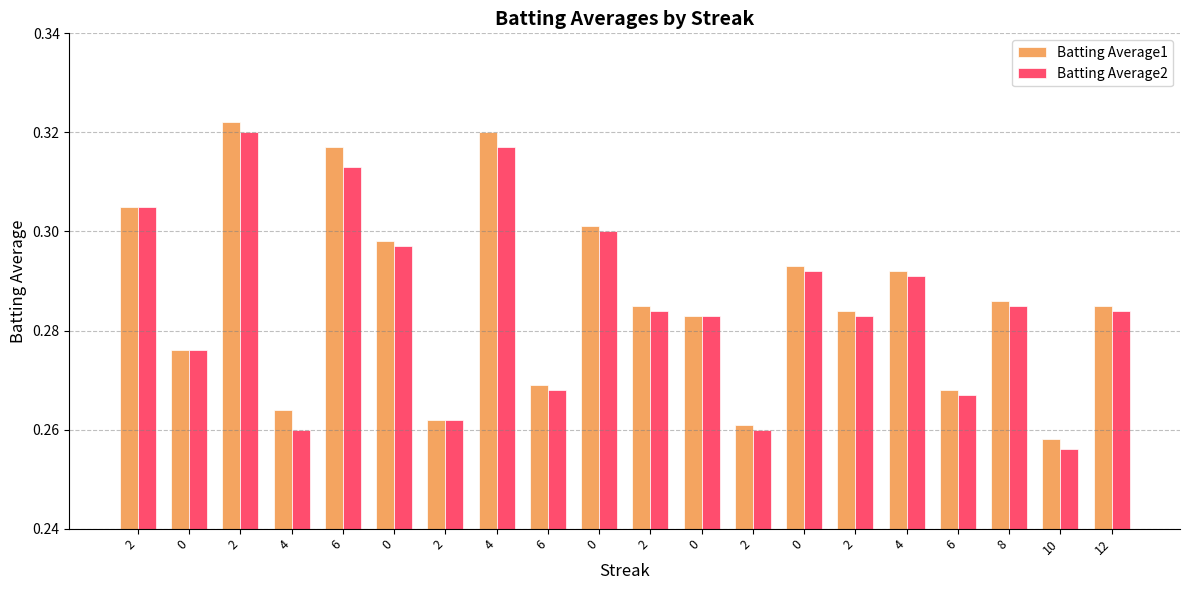

What is the difference between the maximum and minimum values in the Batting Average1 series?

0.1